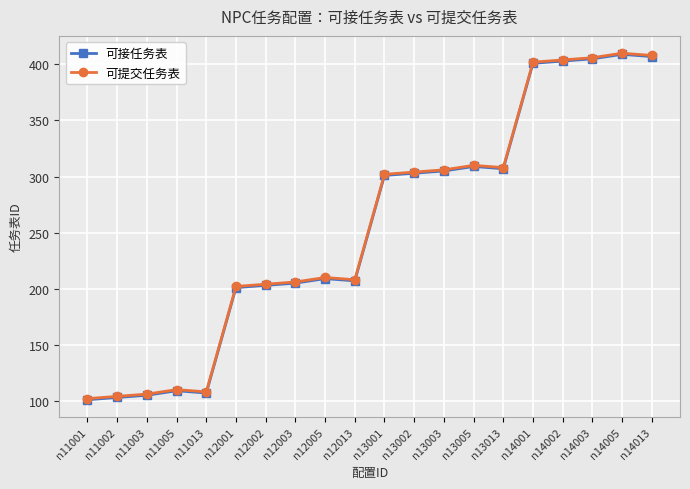

True or false: 可接任务表 and 可提交任务表 intersect in this chart.

False